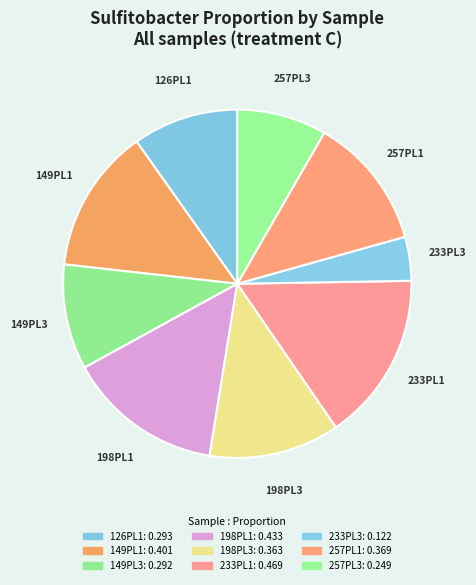

Is there a majority slice in this chart?

No